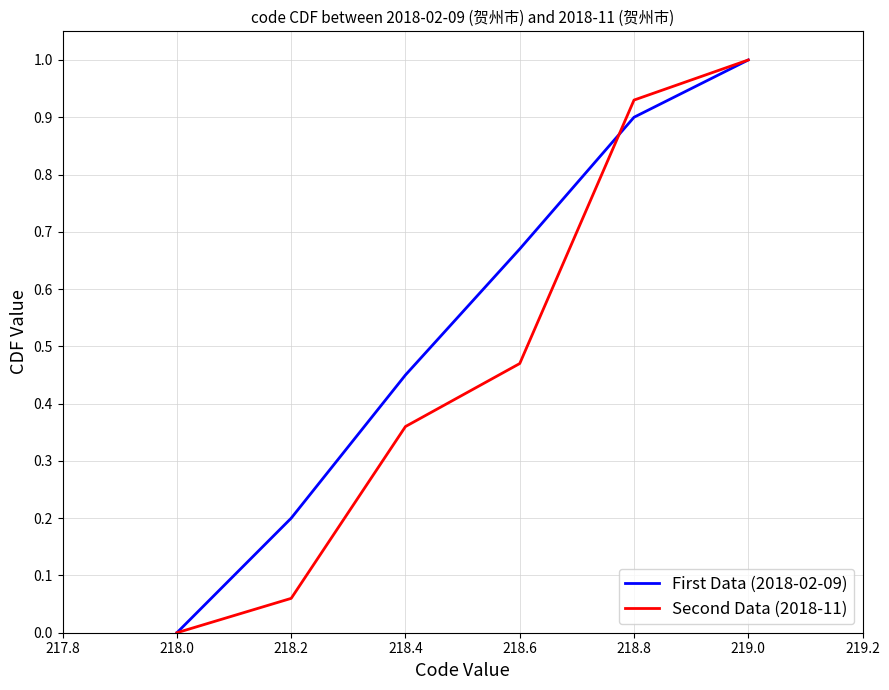

How many times do First Data (2018-02-09) and Second Data (2018-11) cross each other?

1